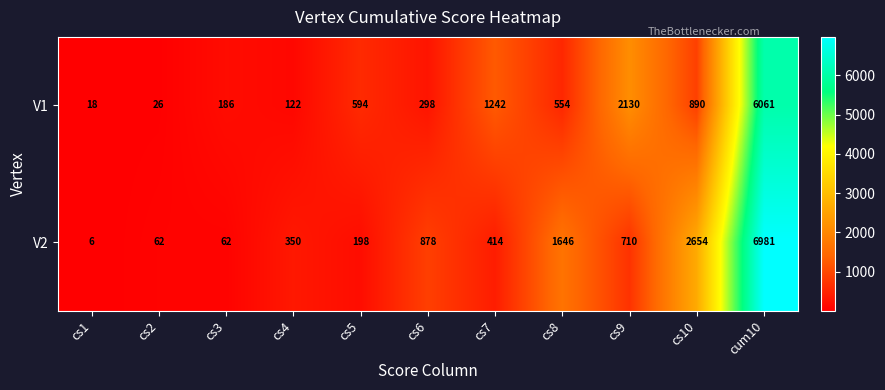

Reading left to right, what are all the values shown in this chart?

V1: cs1=18	cs2=26	cs3=186	cs4=122	cs5=594	cs6=298	cs7=1242	cs8=554	cs9=2130	cs10=890	cum10=6061
V2: cs1=6	cs2=62	cs3=62	cs4=350	cs5=198	cs6=878	cs7=414	cs8=1646	cs9=710	cs10=2654	cum10=6981